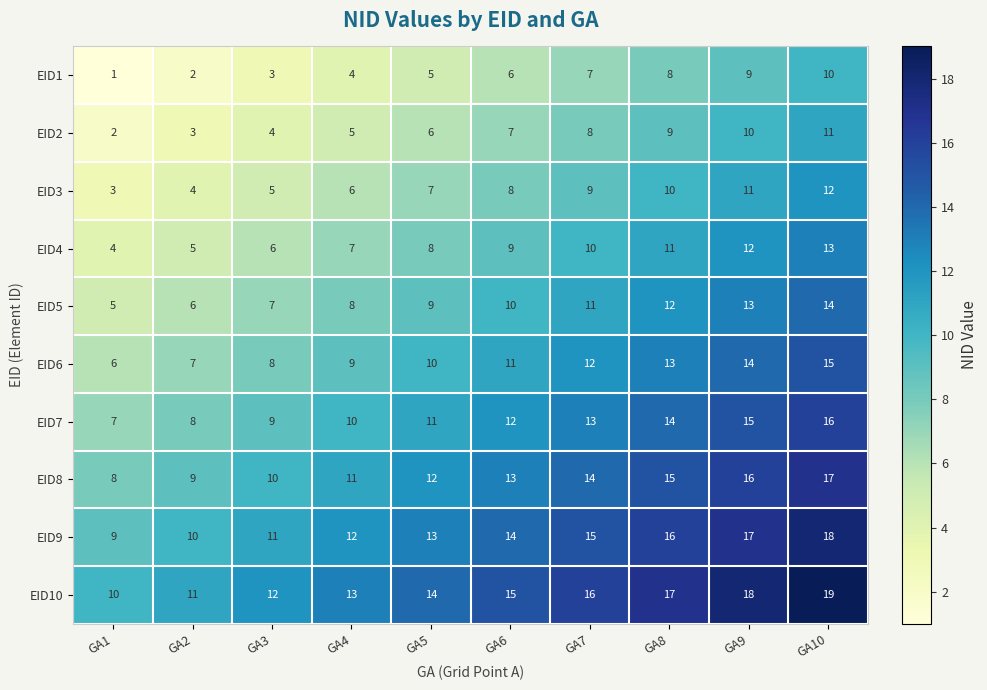

The value of EID10 at GA1 is 10. True or false?

True